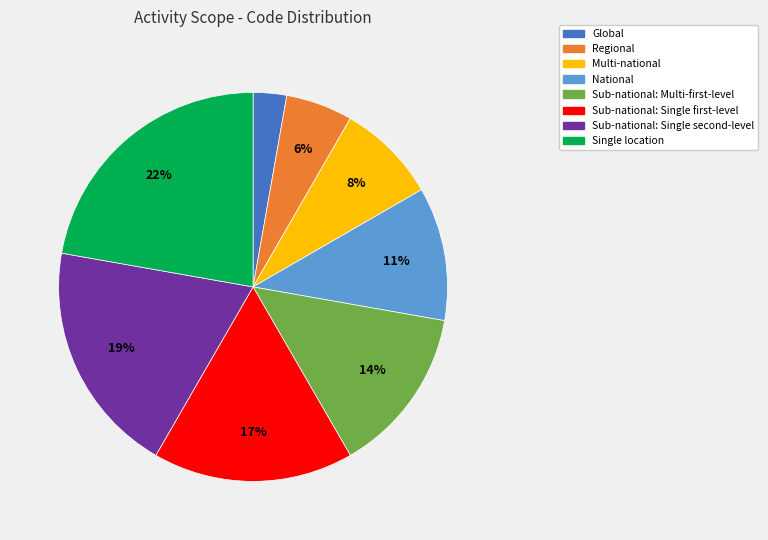

To the nearest percent, what percentage of the pie is Regional?

6%